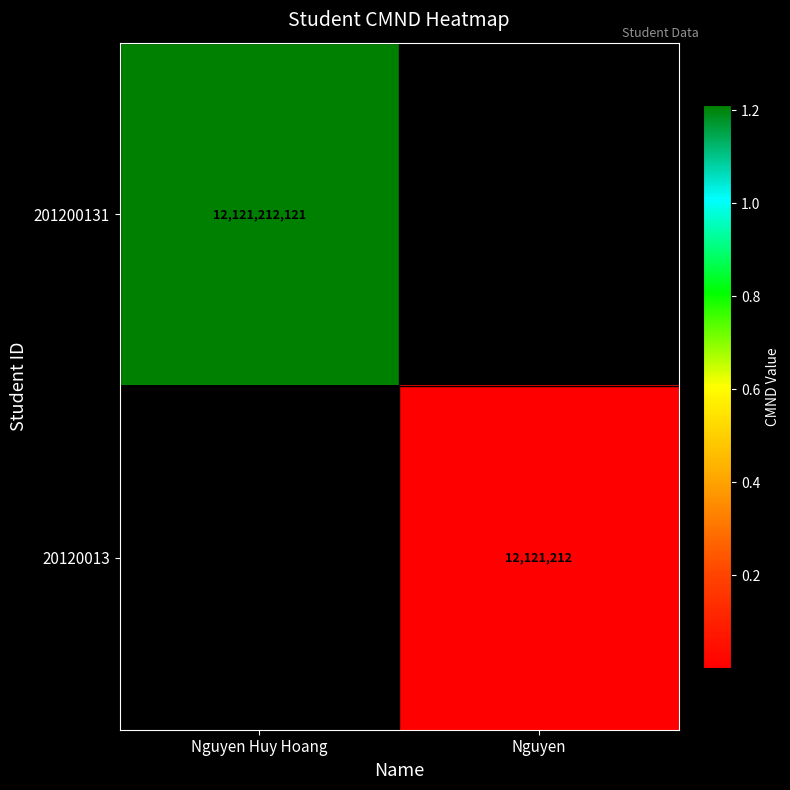

The value of 201200131 at Nguyen Huy Hoang is 3135819140. True or false?

False